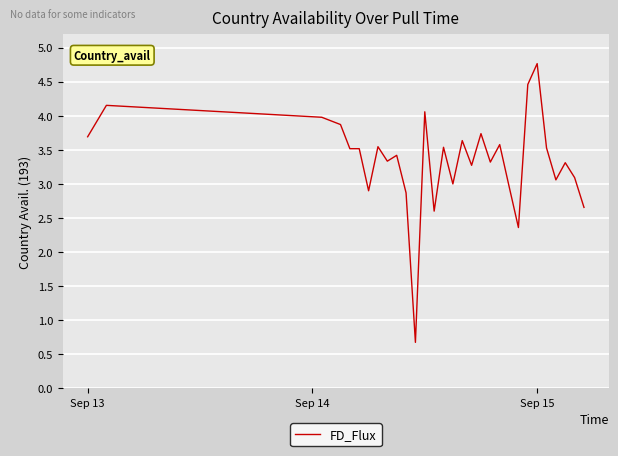

What is the difference between the maximum and minimum values?

4.1